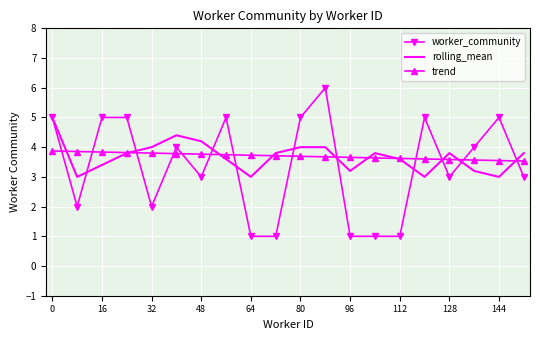

At how many categories does at least one series exceed 1?

20